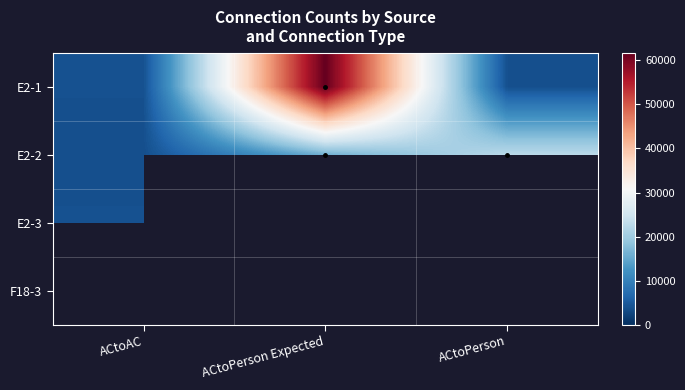

Count the number of data series in this chart.

4